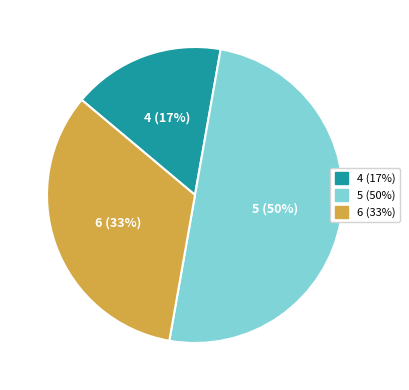

How many slices are in this pie chart?

3